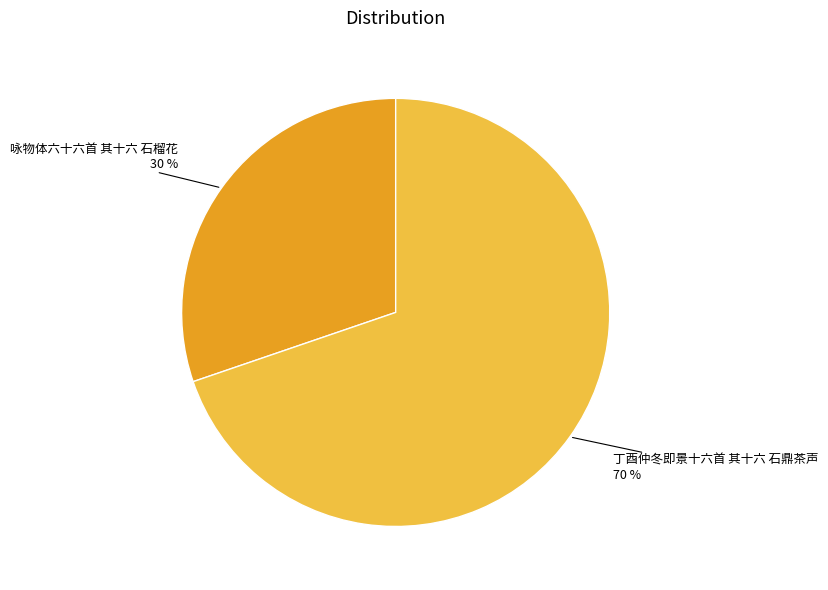

Which slice is the smallest?

咏物体六十六首 其十六 石榴花